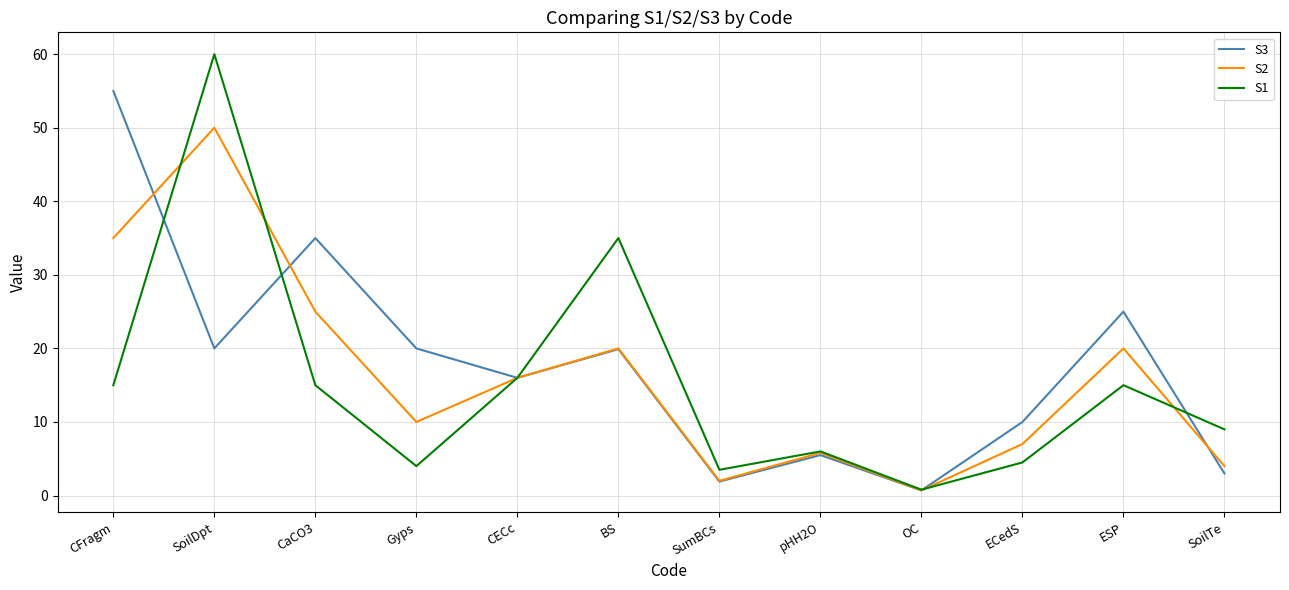

What position from the left is SoilDpt?

2